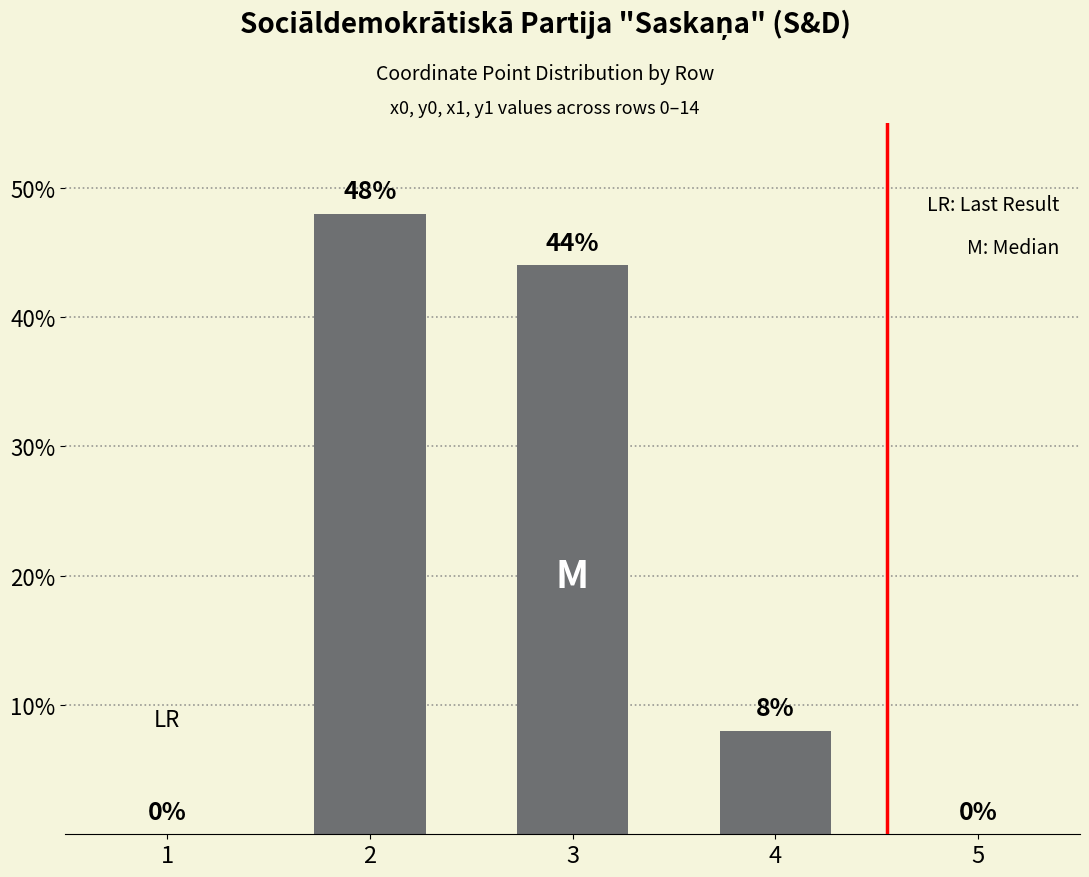

How many positive values are there?

3